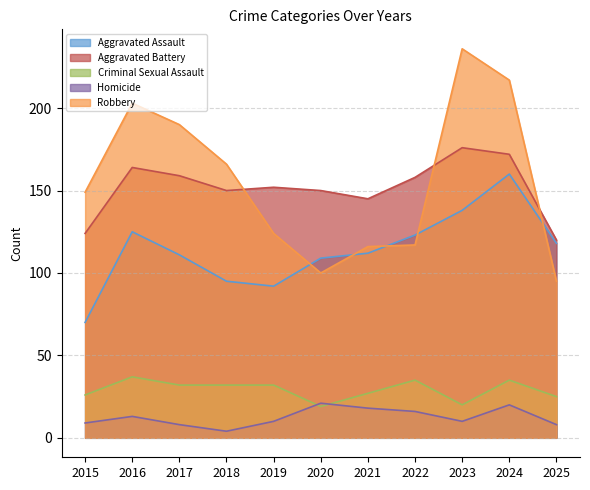

List the series in order of their peak value, highest first.

Robbery, Aggravated Battery, Aggravated Assault, Criminal Sexual Assault, Homicide